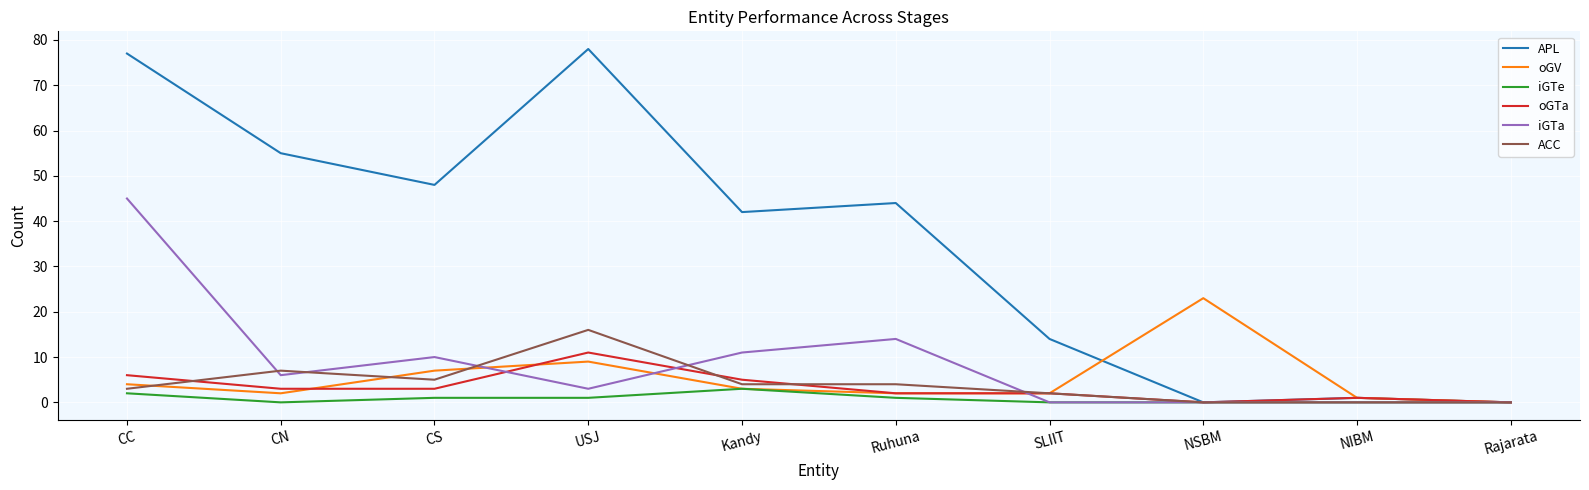

Reading right to left, extract all data points from this chart.

APL: 0	1	0	14	44	42	78	48	55	77
oGV: 0	1	23	2	2	3	9	7	2	4
iGTe: 0	0	0	0	1	3	1	1	0	2
oGTa: 0	1	0	2	2	5	11	3	3	6
iGTa: 0	0	0	0	14	11	3	10	6	45
ACC: 0	0	0	2	4	4	16	5	7	3